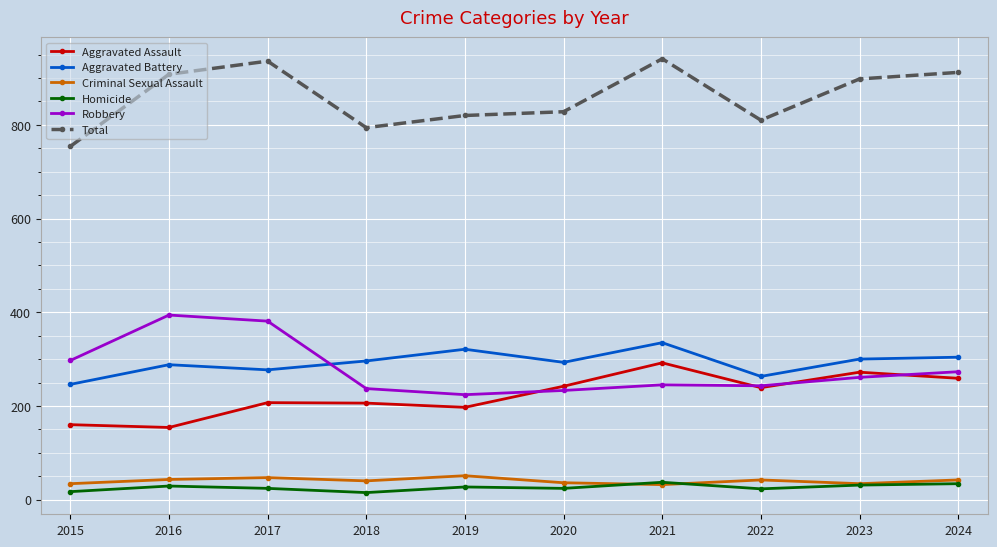

In Total, how many points are higher than both neighbors (excluding endpoints)?

2